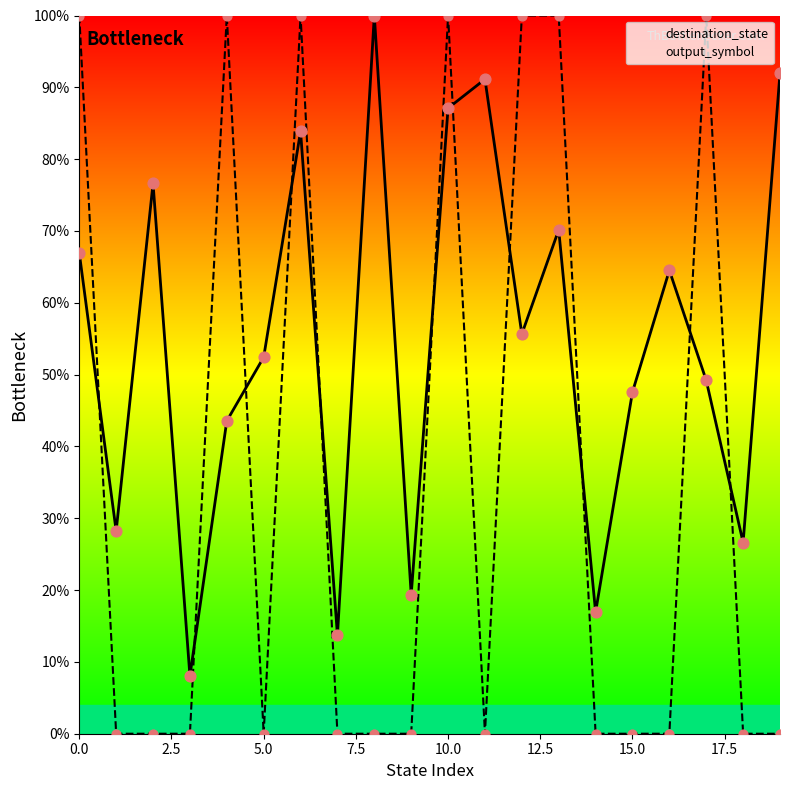

At which category is the sum across all series the highest?

10.0